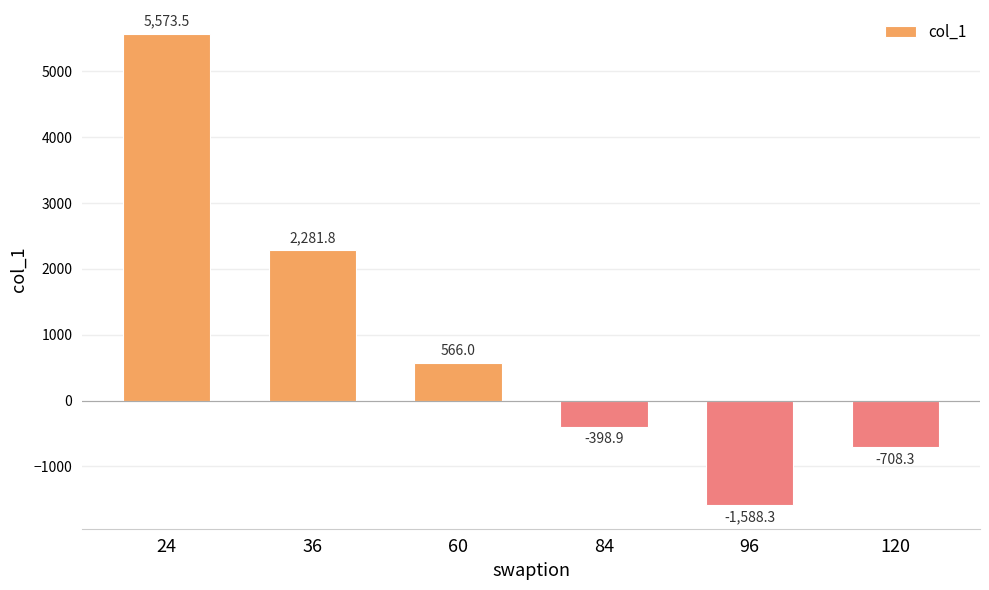

How many bars are there in total?

6